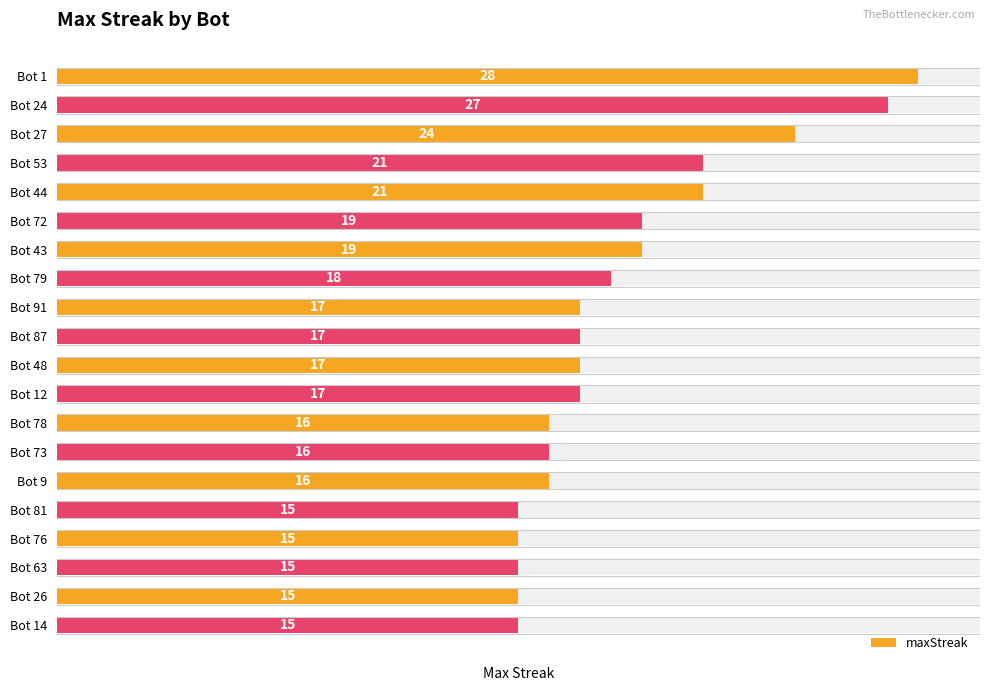

The value at Bot 9 is 26. True or false?

False